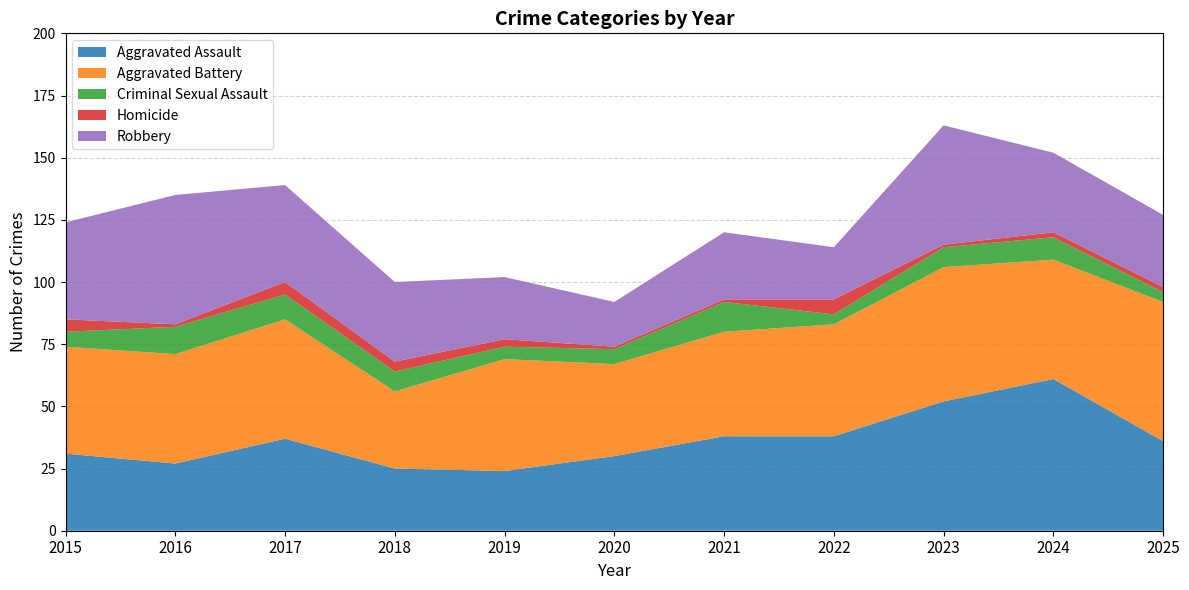

Reading left to right, what are all the values shown in this chart?

Aggravated Assault: 2015=31	2016=27	2017=37	2018=25	2019=24	2020=30	2021=38	2022=38	2023=52	2024=61	2025=36
Aggravated Battery: 2015=43	2016=44	2017=48	2018=31	2019=45	2020=37	2021=42	2022=45	2023=54	2024=48	2025=56
Criminal Sexual Assault: 2015=6	2016=11	2017=10	2018=8	2019=5	2020=6	2021=12	2022=4	2023=8	2024=9	2025=4
Homicide: 2015=5	2016=1	2017=5	2018=4	2019=3	2020=1	2021=1	2022=6	2023=1	2024=2	2025=2
Robbery: 2015=39	2016=52	2017=39	2018=32	2019=25	2020=18	2021=27	2022=21	2023=48	2024=32	2025=29